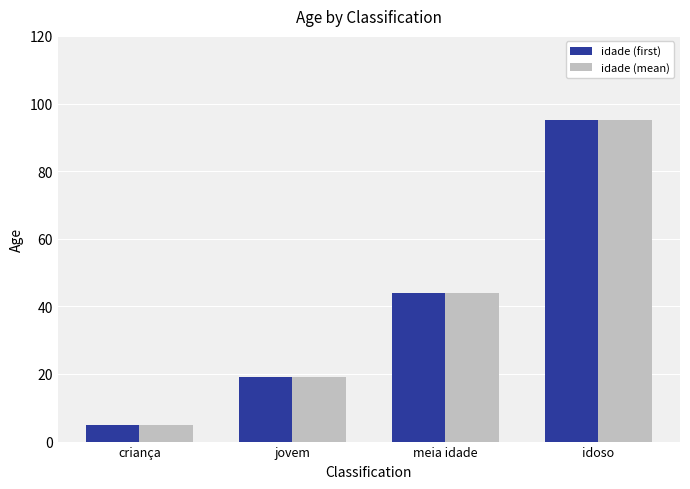

The idade (mean) series shows 5 at criança. True or false?

True